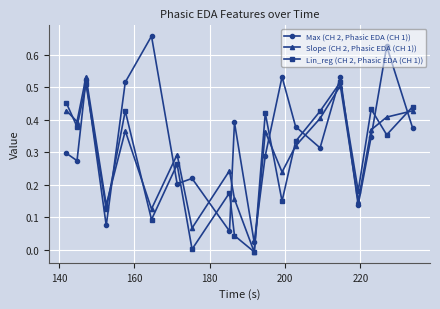

What is the sum of all Lin_reg (CH 2, Phasic EDA (CH 1)) values?

5.7